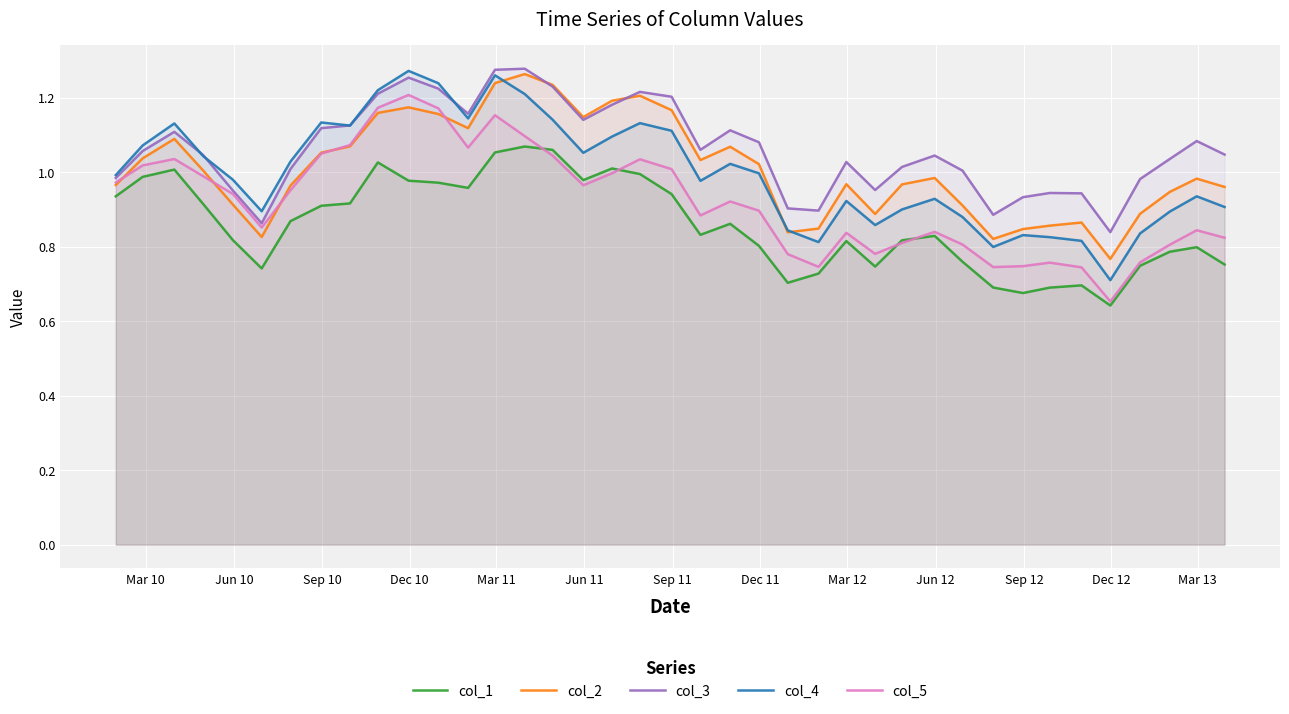

What is the value of the col_1 point at the 13th from the left?

1.0